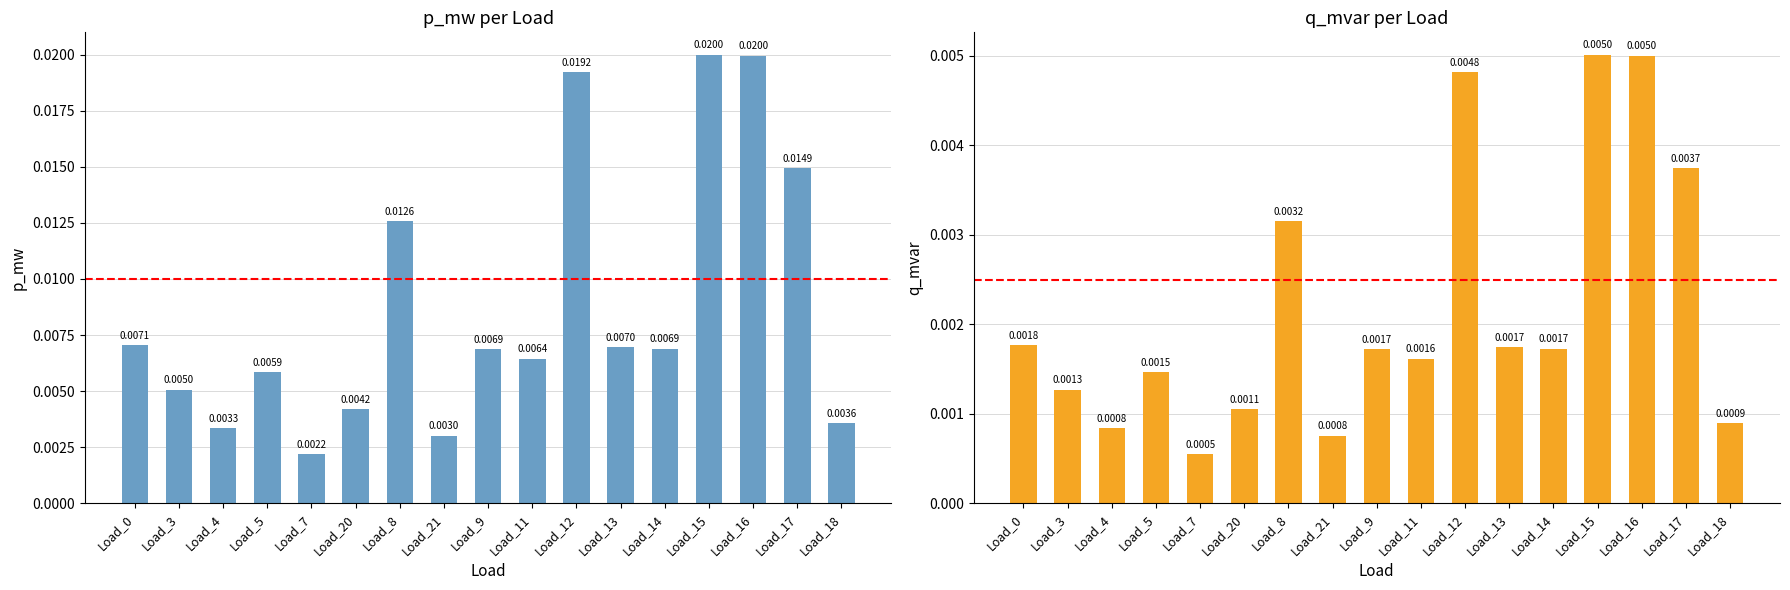

List the series in order of their peak value, lowest first.

q_mvar, p_mw